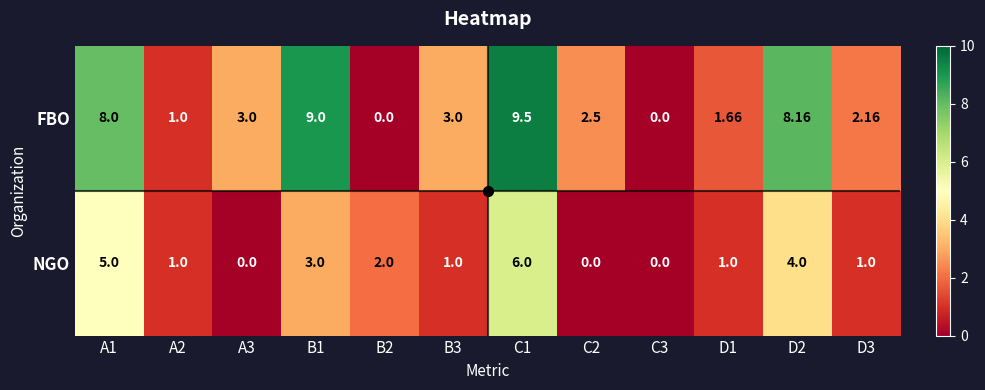

Rank the series by their average value, from lowest to highest.

NGO, FBO